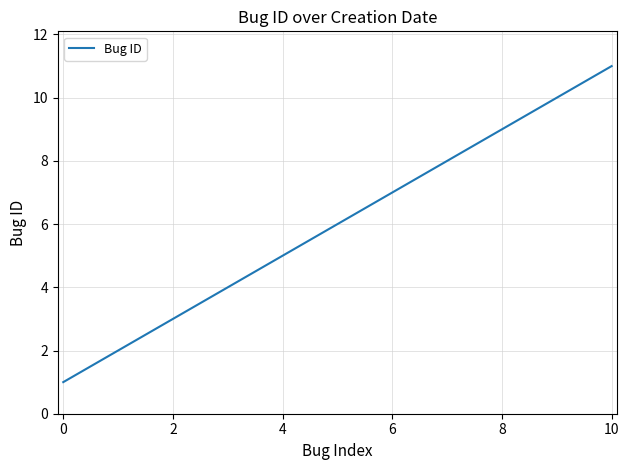

What is the difference between the maximum and minimum values?

10